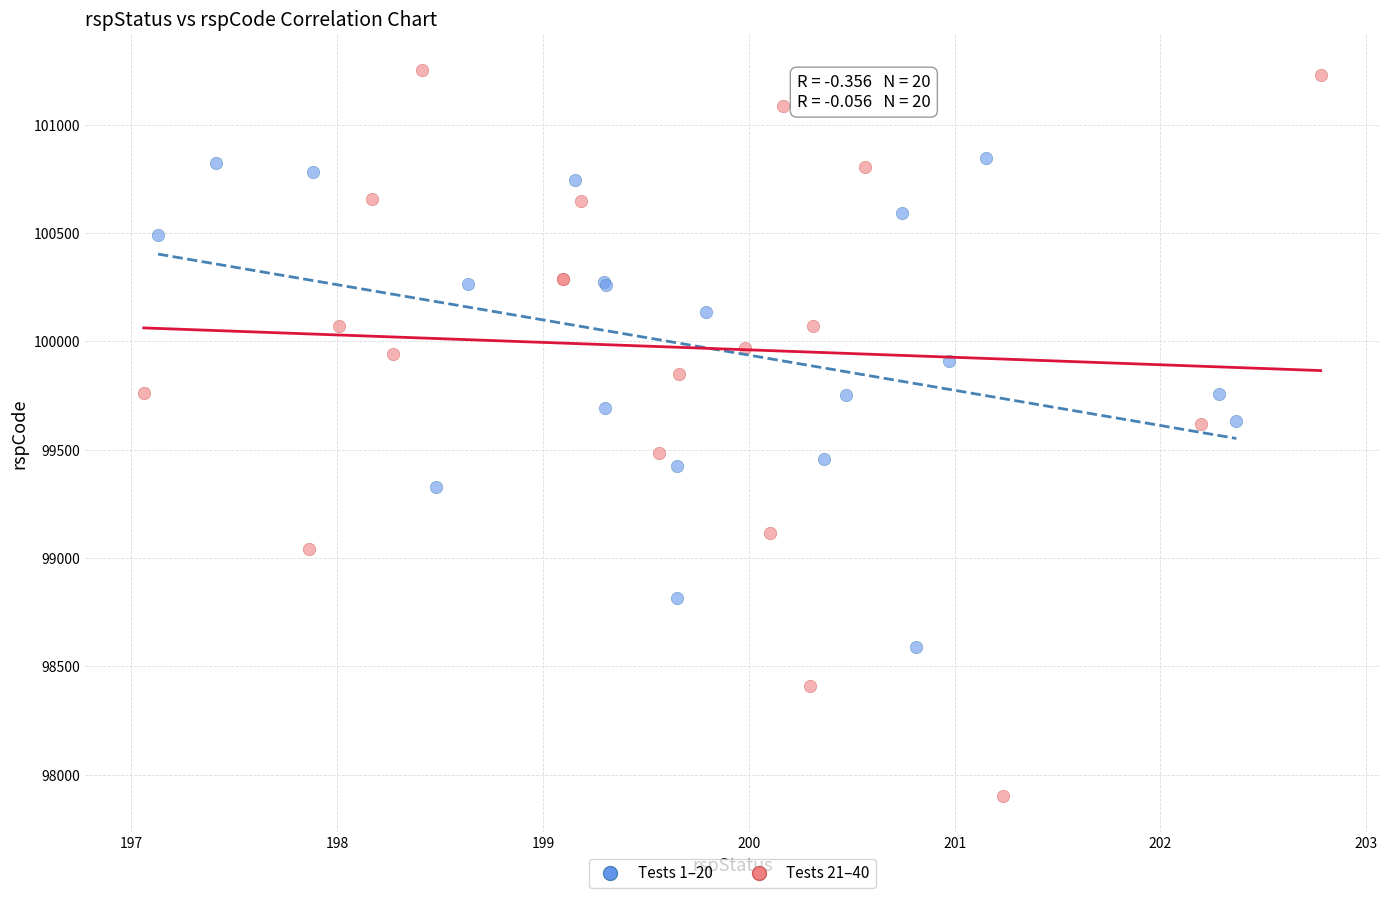

Which series reaches the maximum Y coordinate?

Tests 21–40